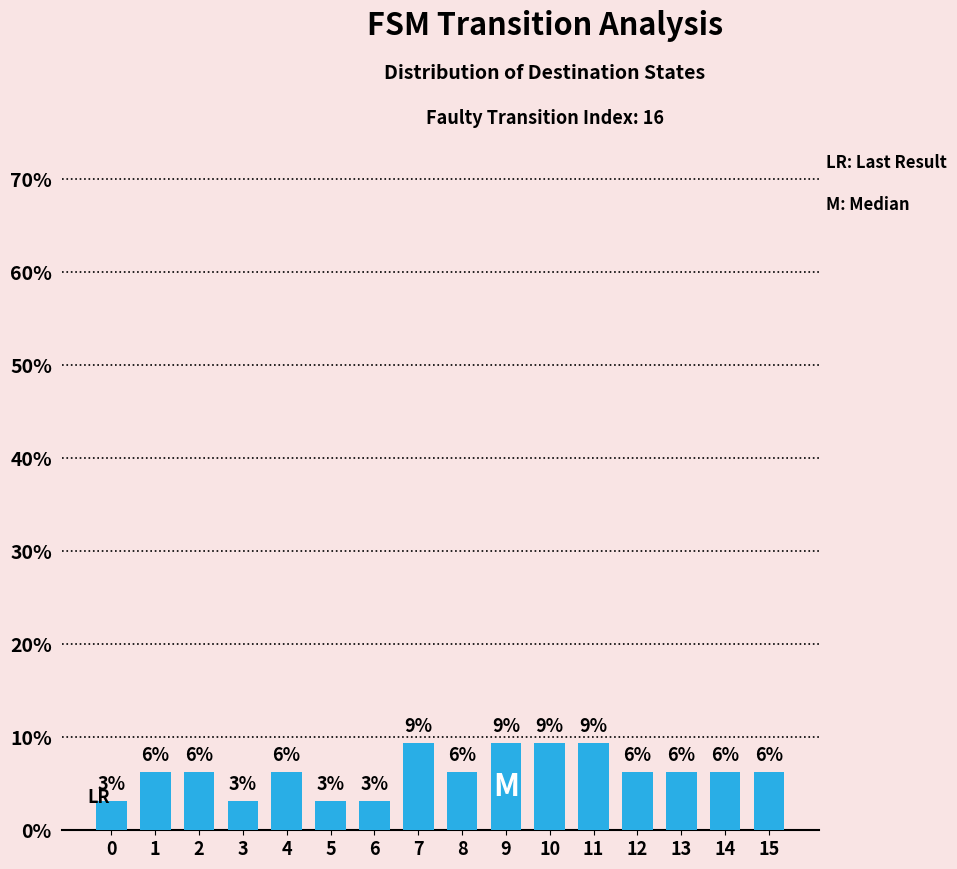

How many bars are there in total?

16